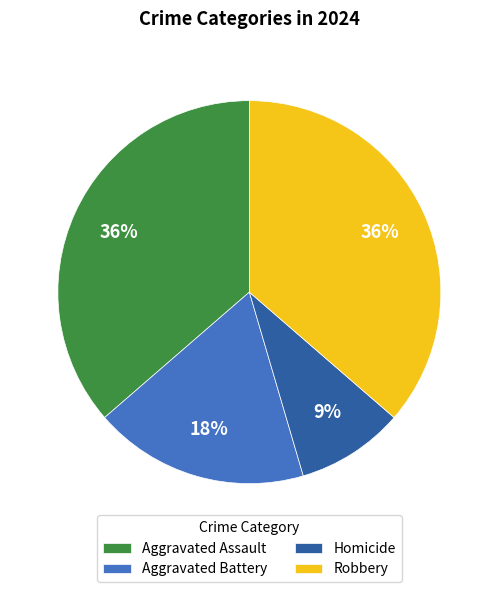

Do Aggravated Battery and Robbery together represent more than half of the pie?

Yes